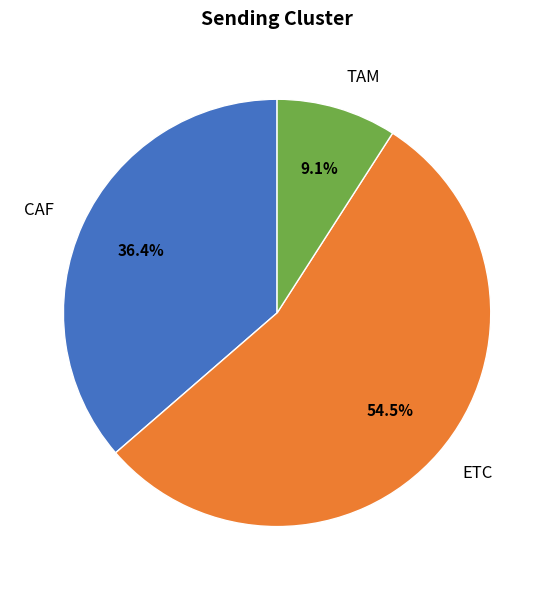

What is the ratio of the value at ETC to the value at TAM?

6.0